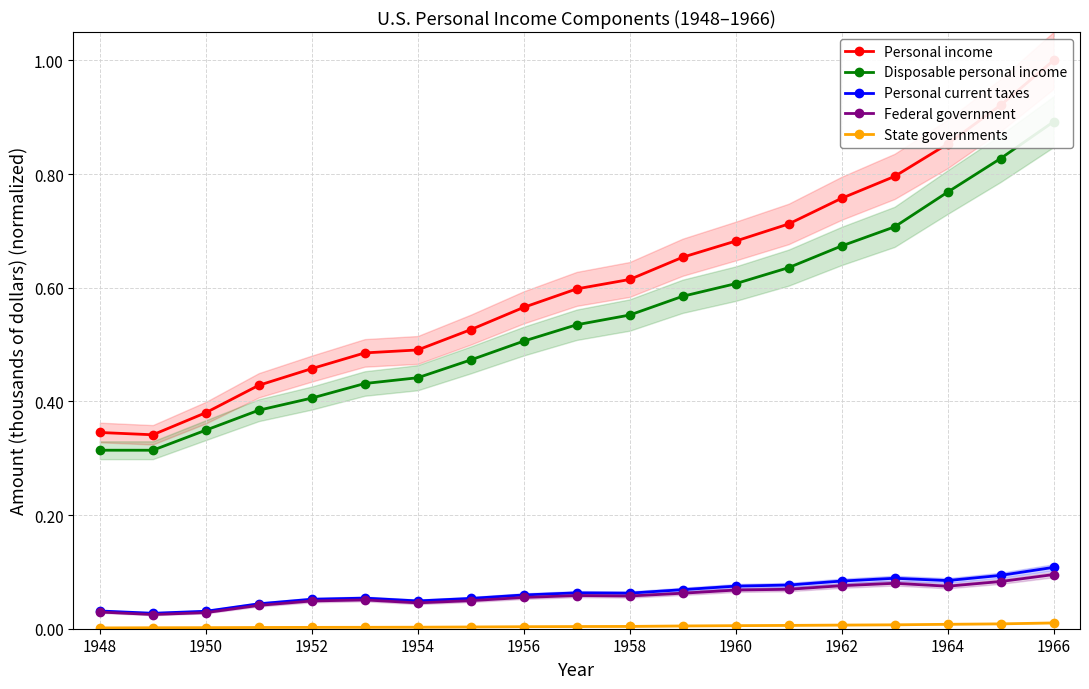

True or false: Federal government has a value of 0.1 at 1948.

False